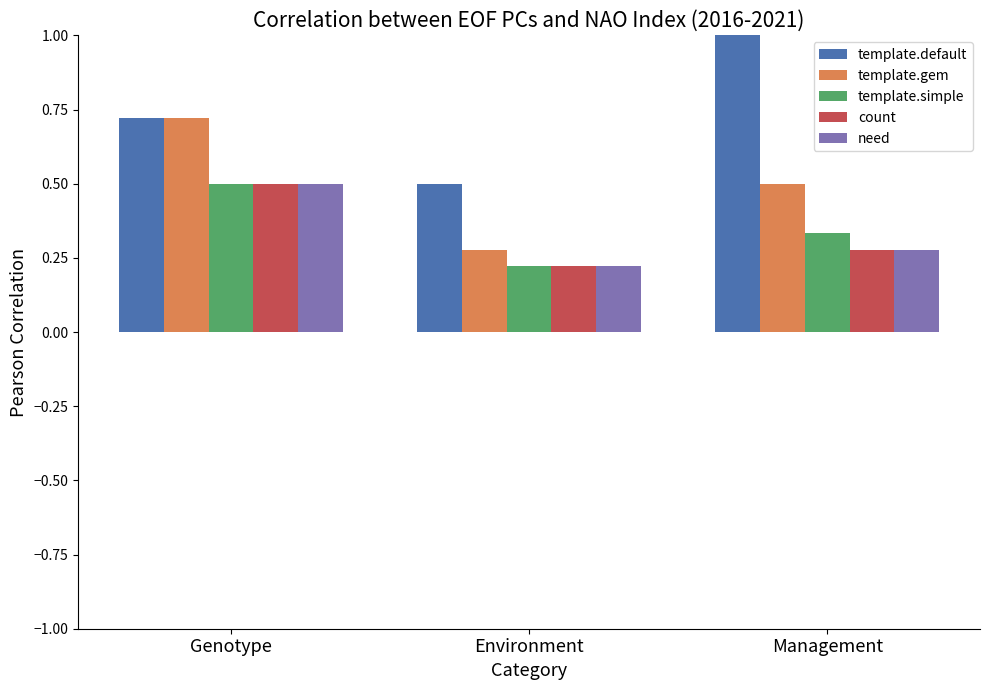

Between Environment and Management, which series saw the biggest shift?

template.default